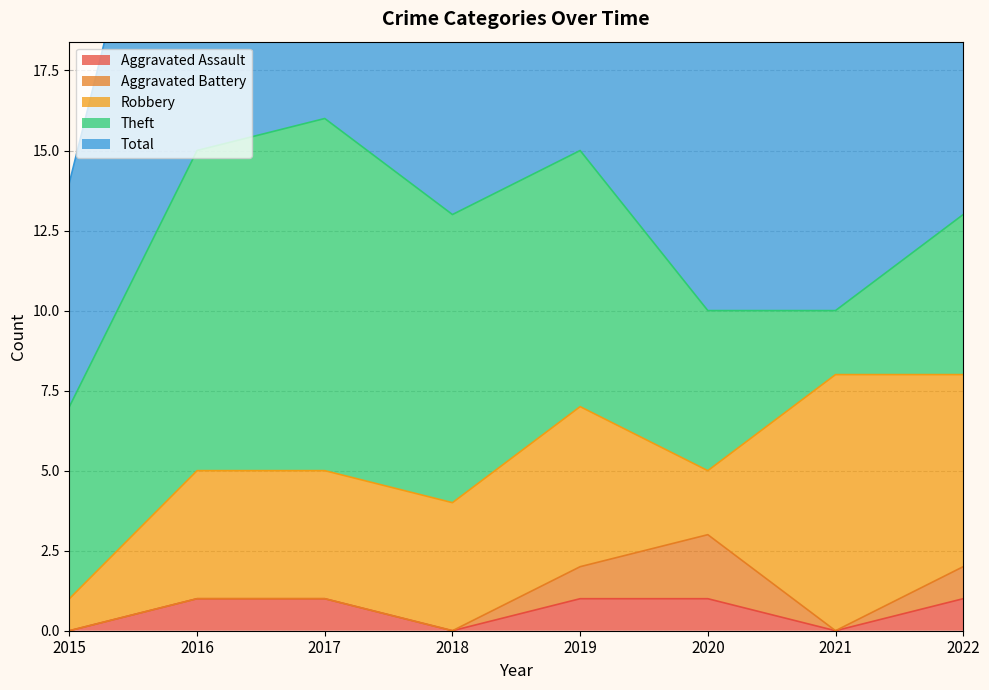

Which series has the largest total across all categories?

Total